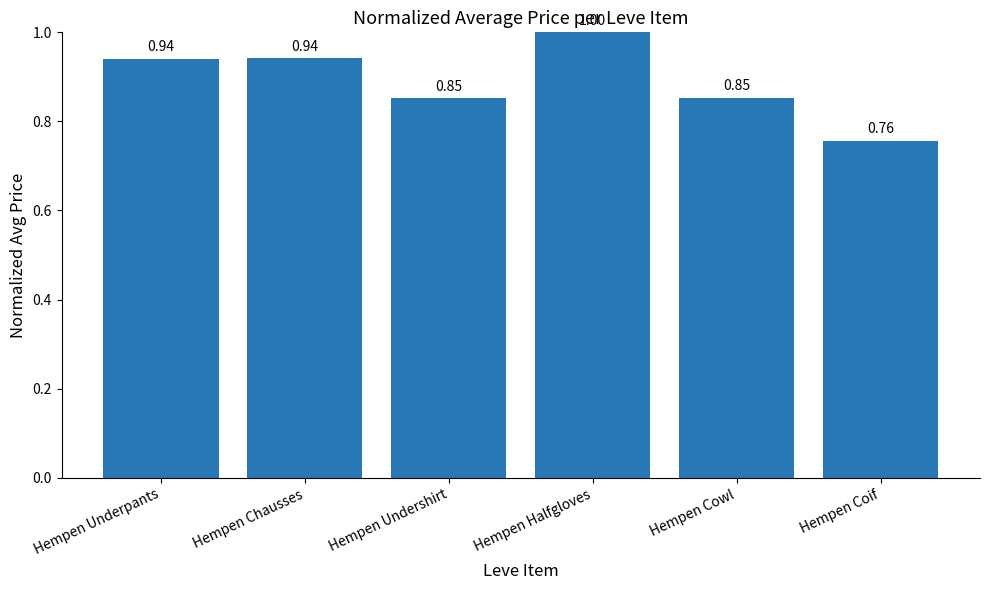

What is the difference between the maximum and minimum values?

0.2